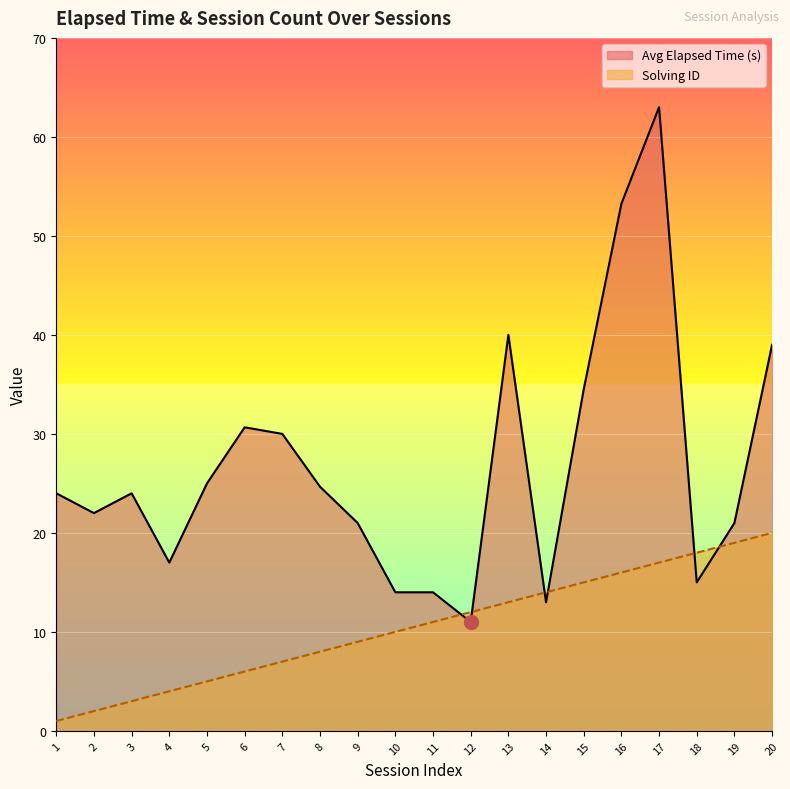

What is the greatest value displayed?

63.0